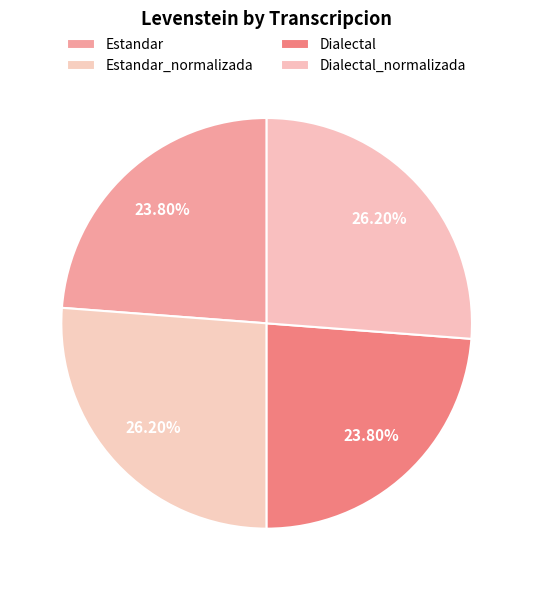

To the nearest percent, what is the difference between the largest and smallest slice percentages?

2%